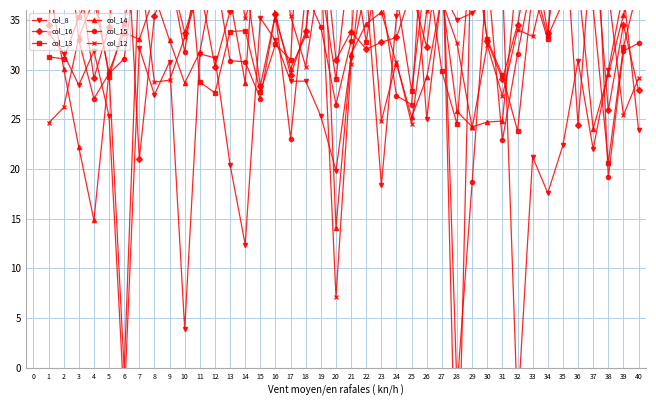

What is the spread (max minus min) of values at 4?

23.6